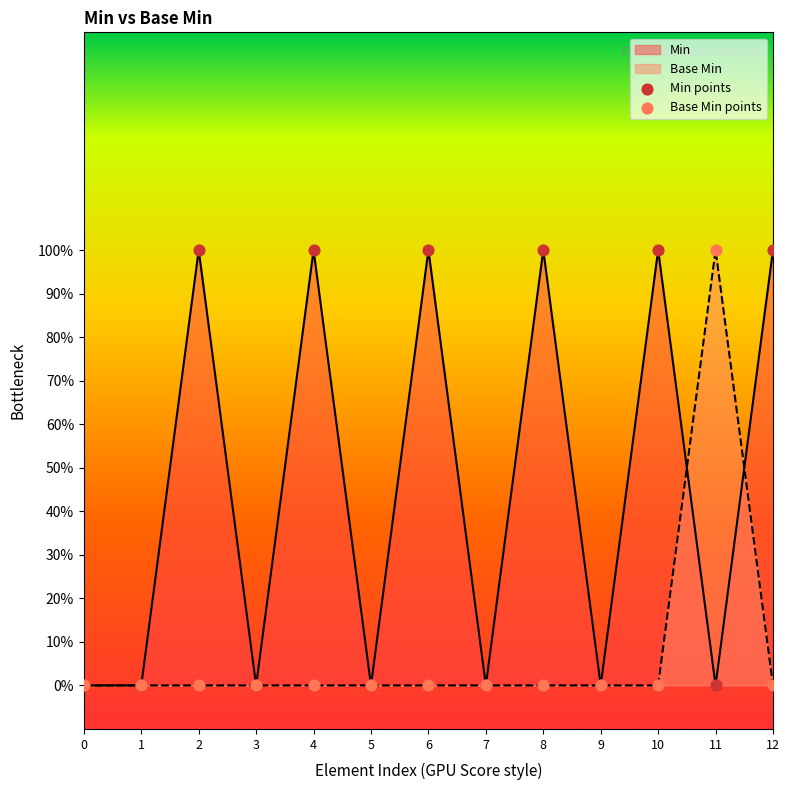

Which series contains the lowest Y value?

Min